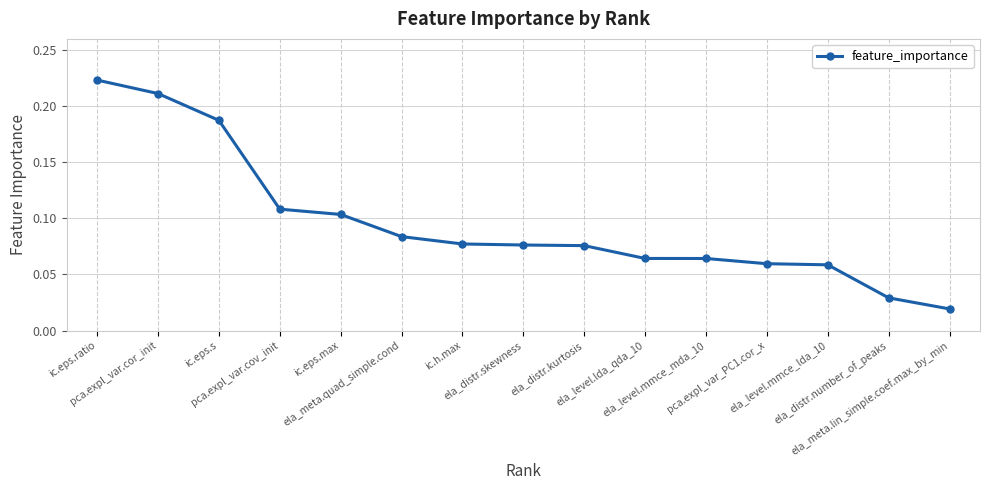

Where is the data nearest to the value 0?

ela_meta.lin_simple.coef.max_by_min